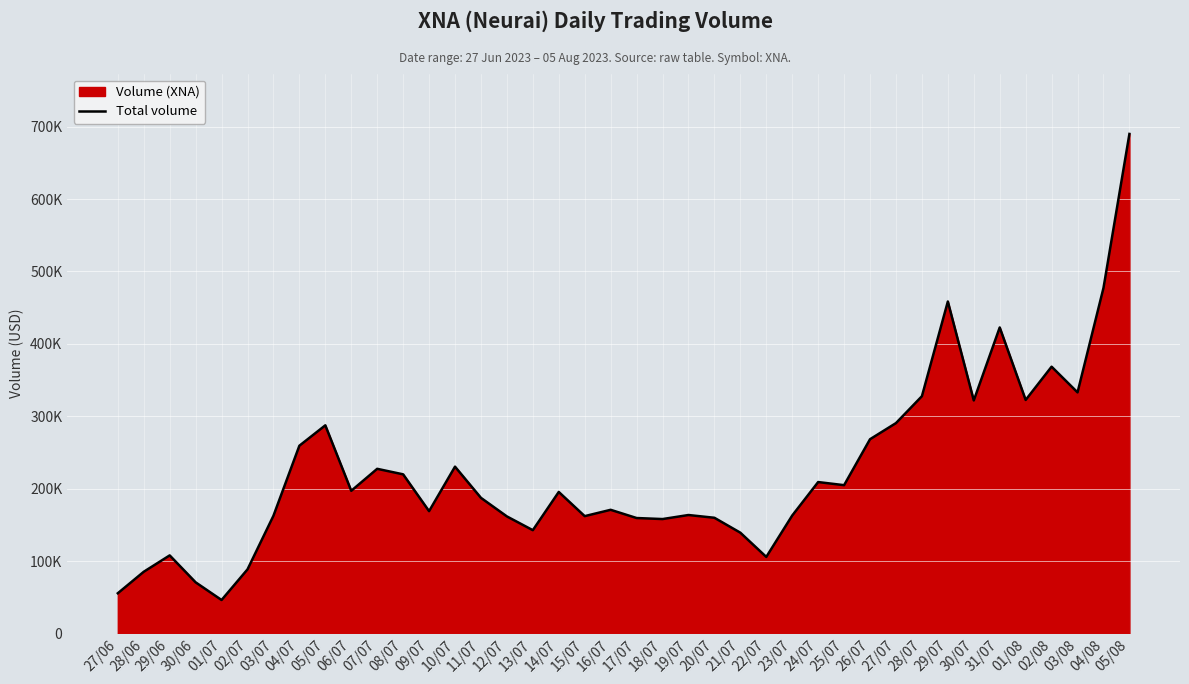

What is the change in value from 15/07 to 25/07?

+42775.9